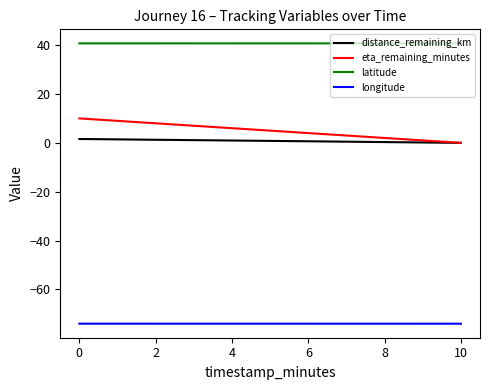

What is the minimum value for latitude?

40.7